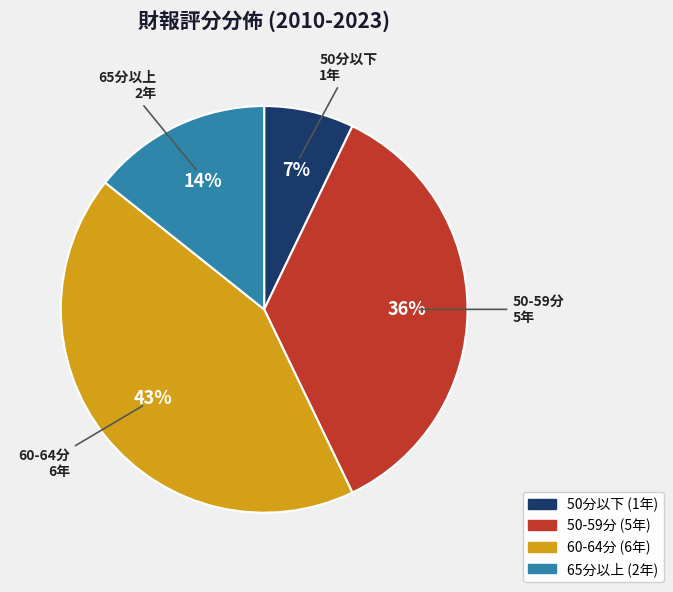

To the nearest percent, what percentage of the pie is 65分以上?

14%